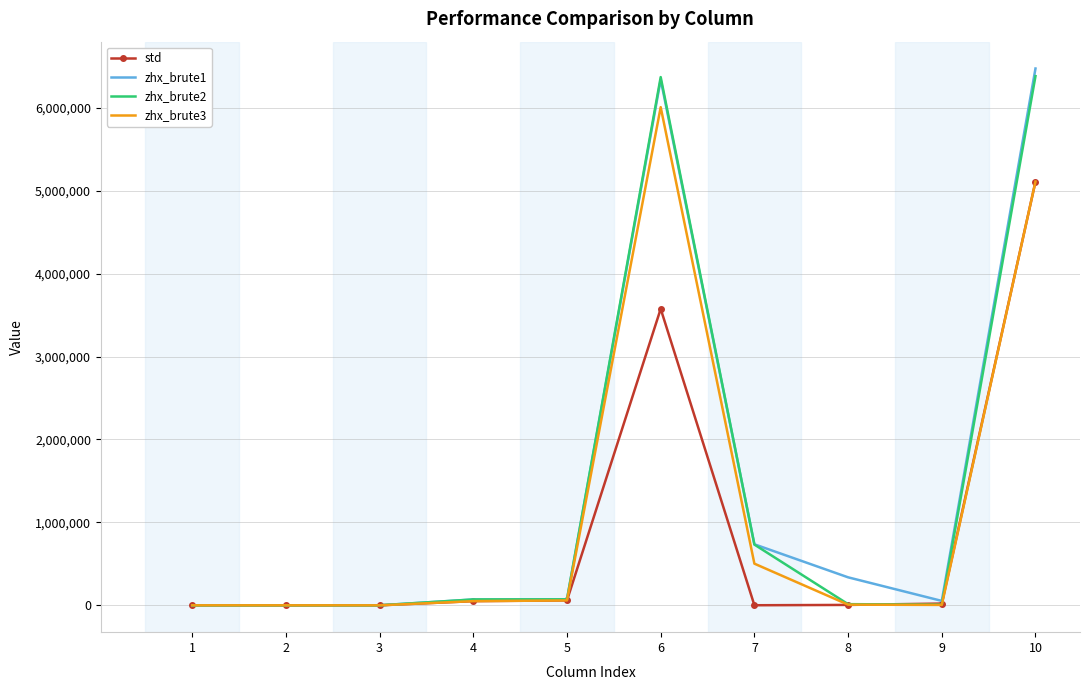

What is the sum of the zhx_brute2 values at 9 and 2?

8583